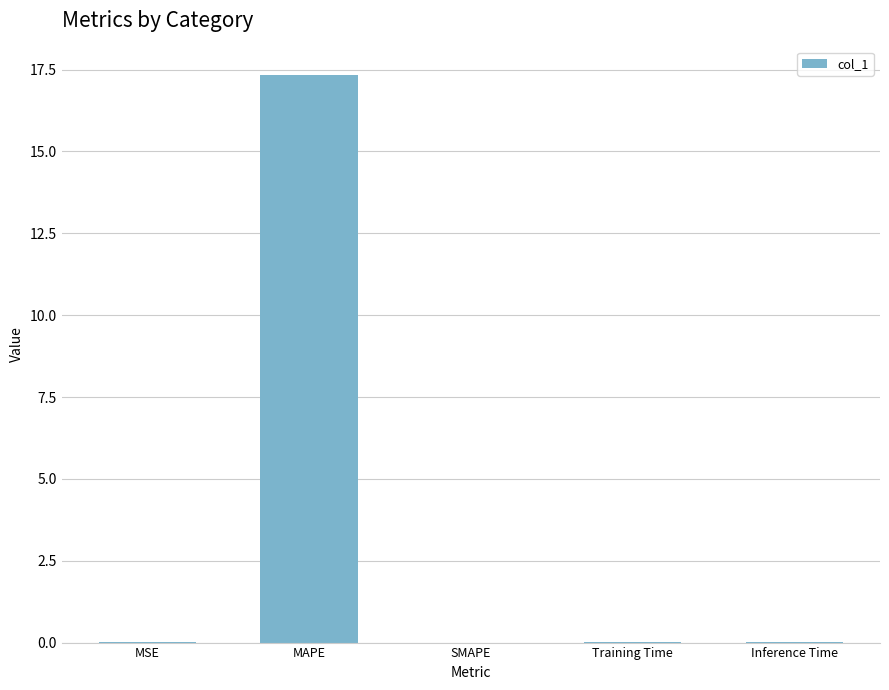

What is the difference between the values at MSE and MAPE?

17.3